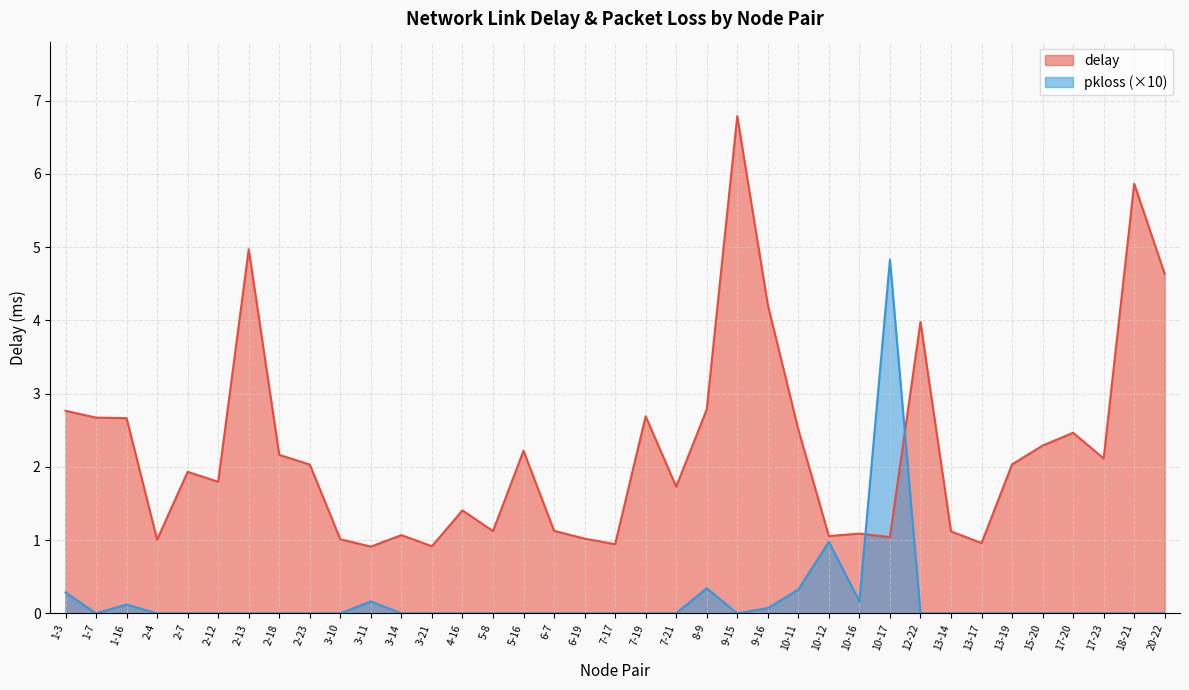

Where do delay and pkloss first cross each other?

10-16 and 10-17